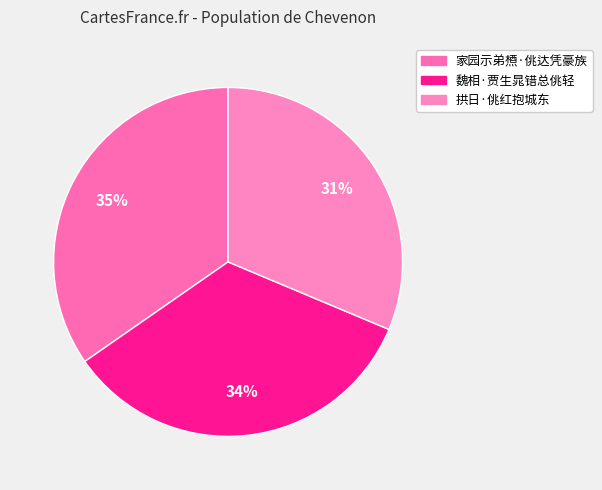

Is it true that 魏相·贾生晁错总佻轻 is 44% of the pie?

False